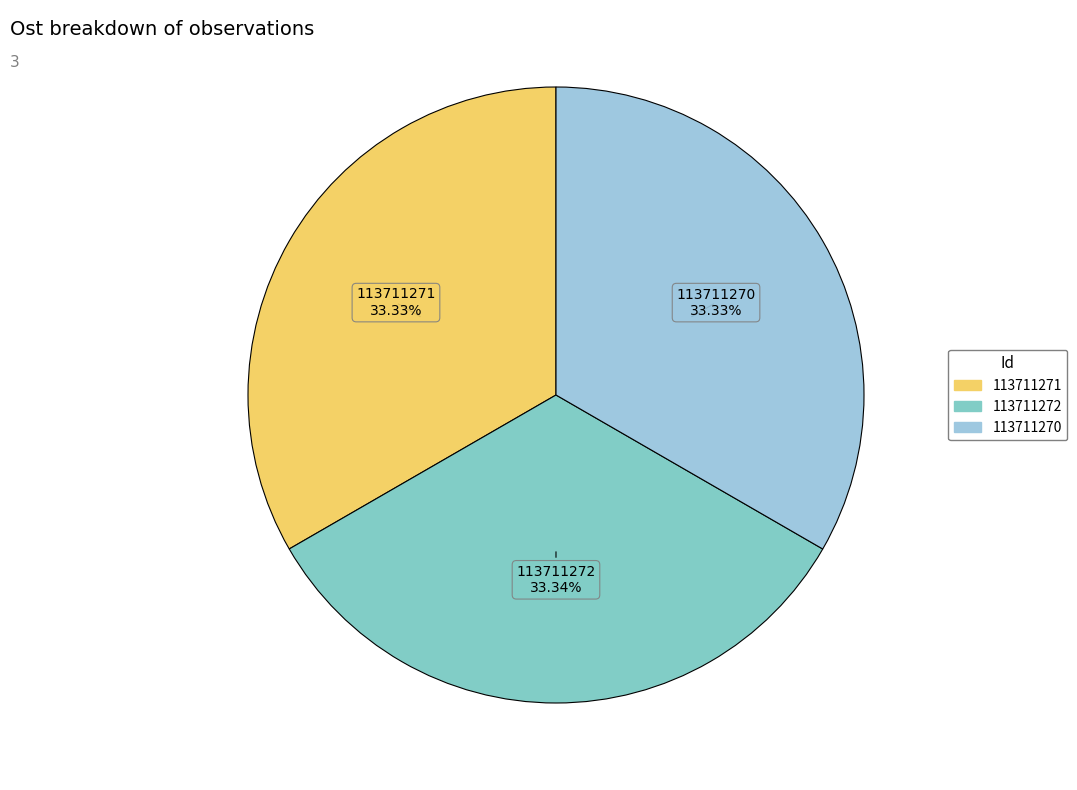

What percentage is NOT represented by 113711271?

66.7%